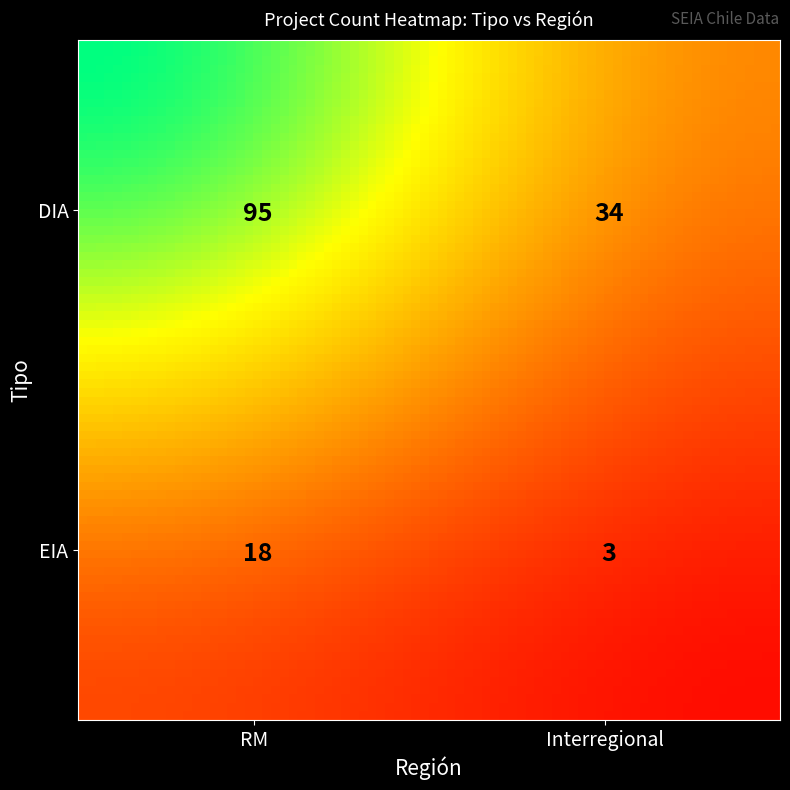

Count the number of data series in this chart.

2